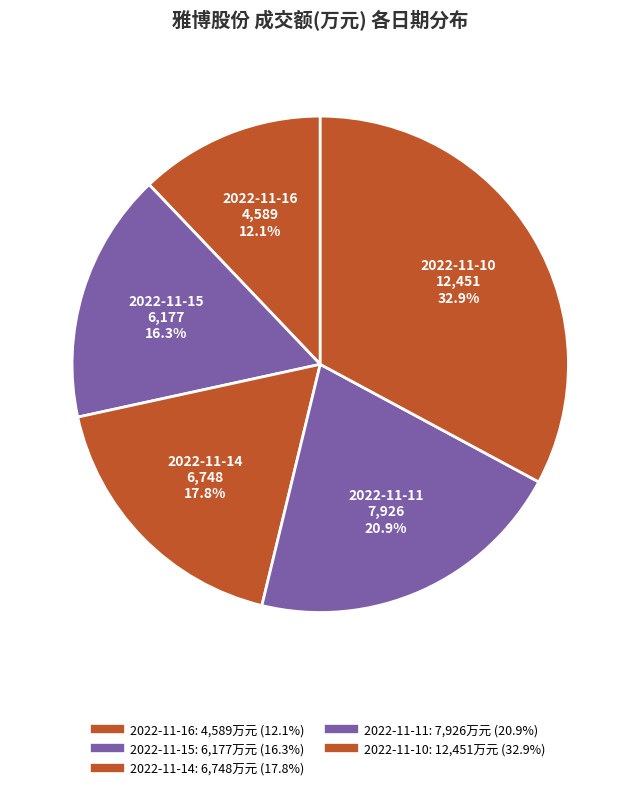

To the nearest percent, what is the difference between the 2022-11-16 and 2022-11-10 slice percentages?

21%